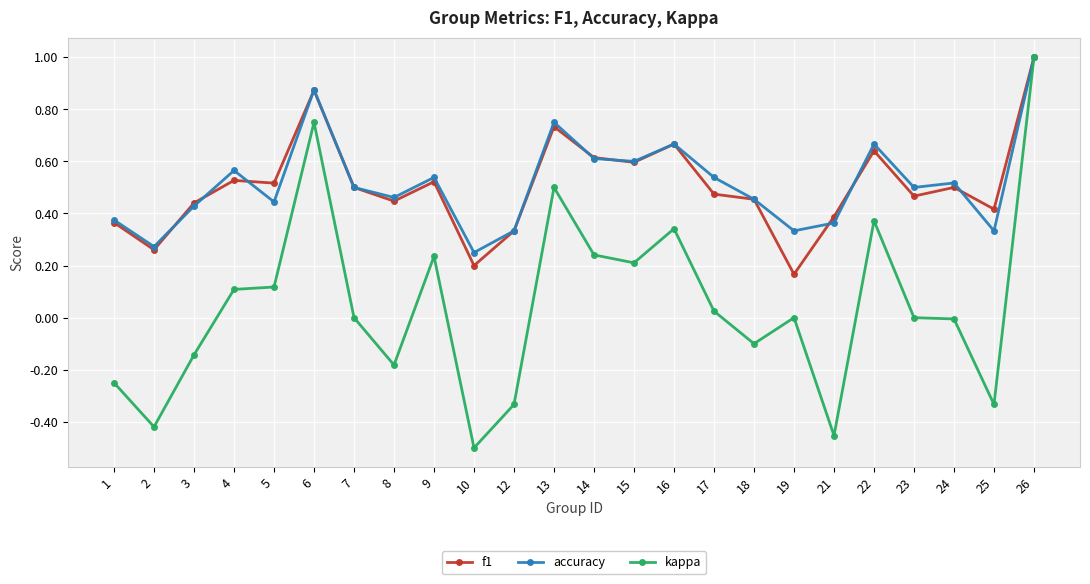

How many lines are shown in the chart?

3